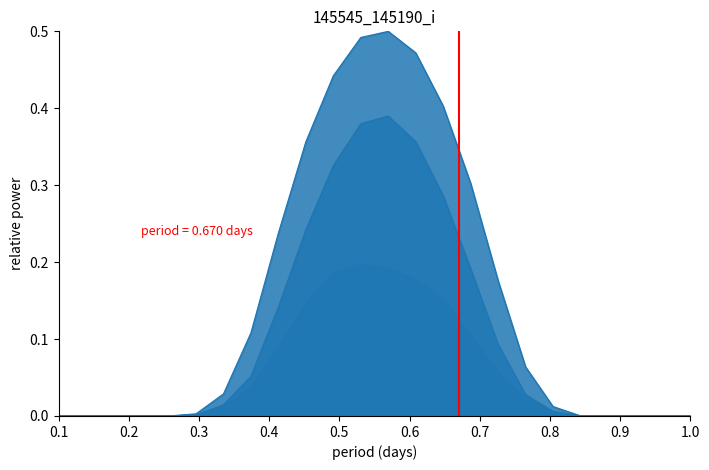

Does the chart have visible grid lines?

No